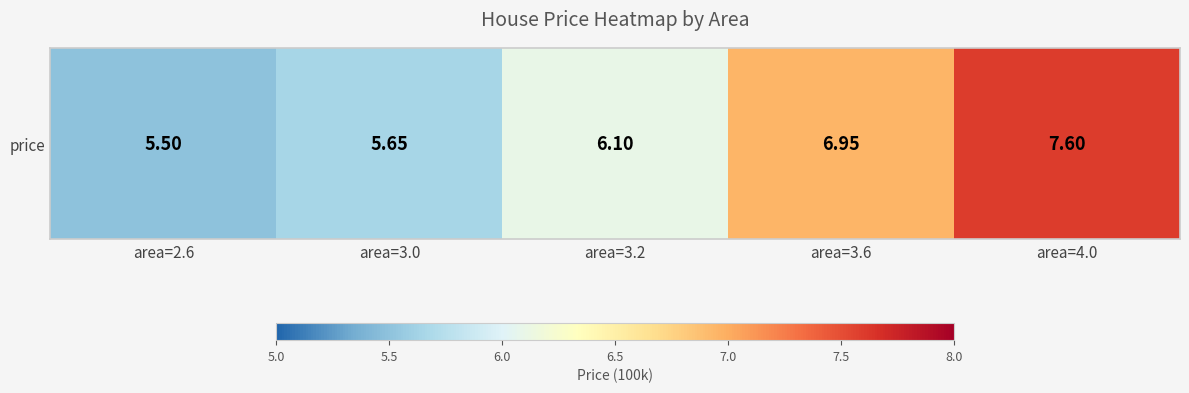

Rank the categories by value from highest to lowest.

area=4.0, area=3.6, area=3.2, area=3.0, area=2.6